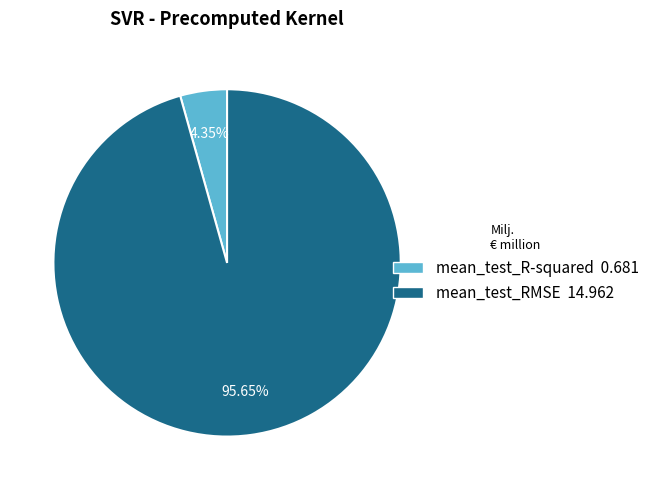

To the nearest percent, what is the difference between the mean_test_RMSE and mean_test_R-squared slice percentages?

91%